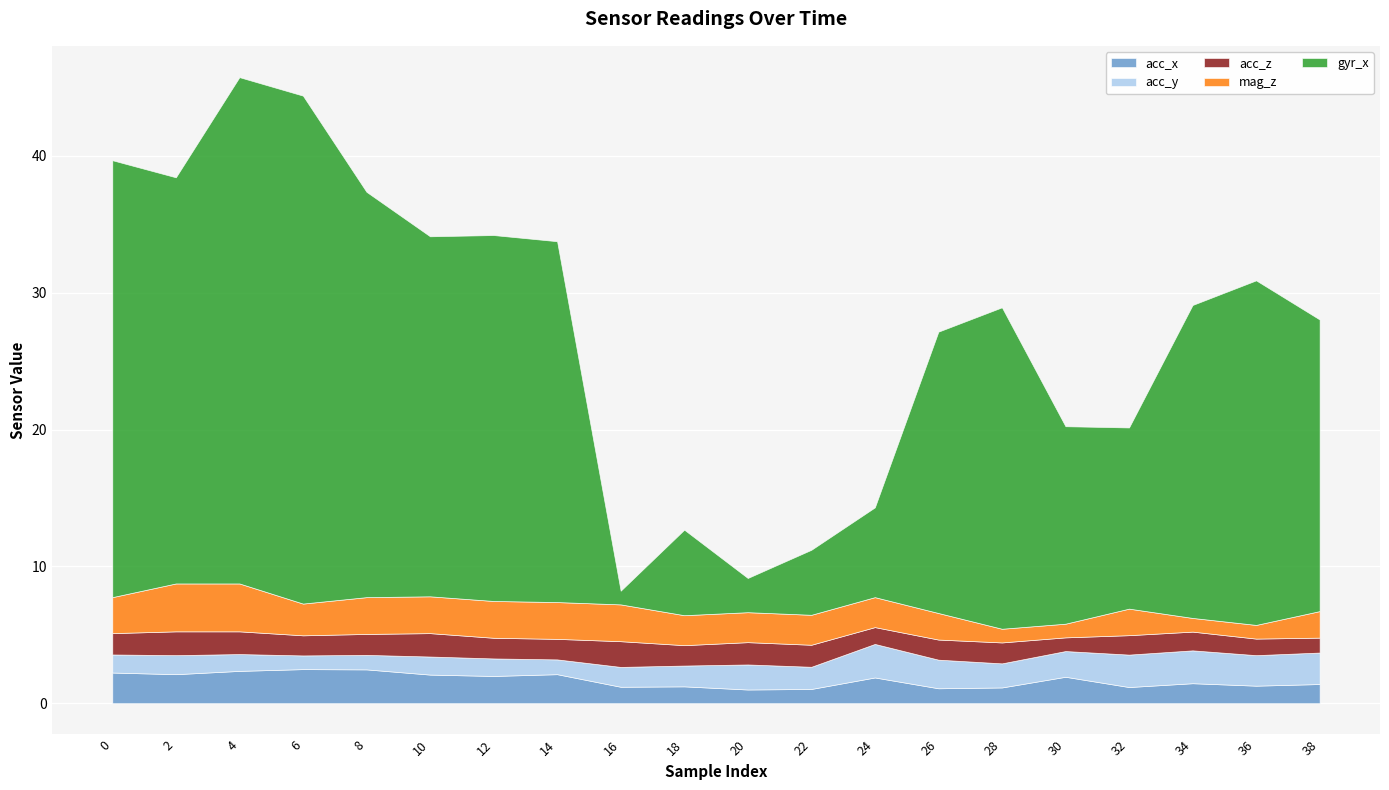

What is the maximum value for acc_x?

2.5